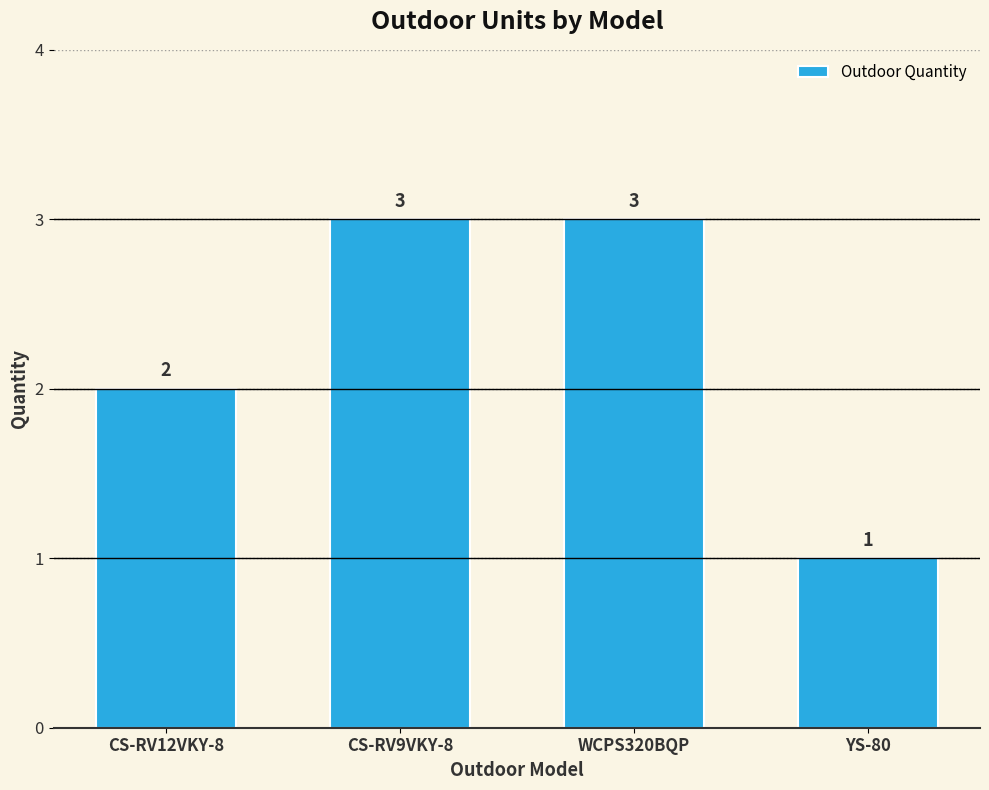

How many series are shown in this chart?

1